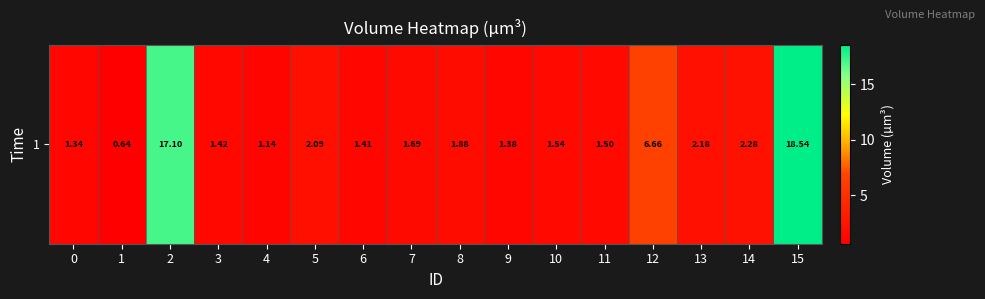

What is the average value?

3.9